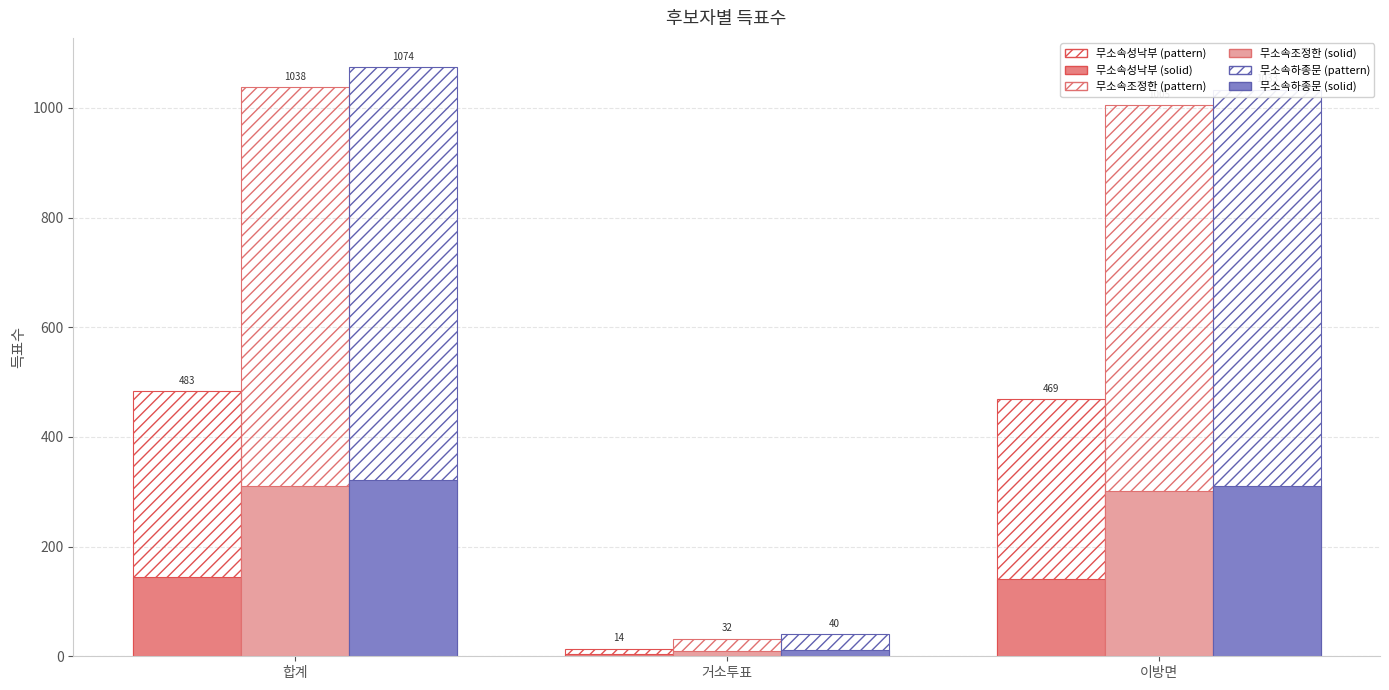

At which category does the chart reach its minimum across all series?

거소투표